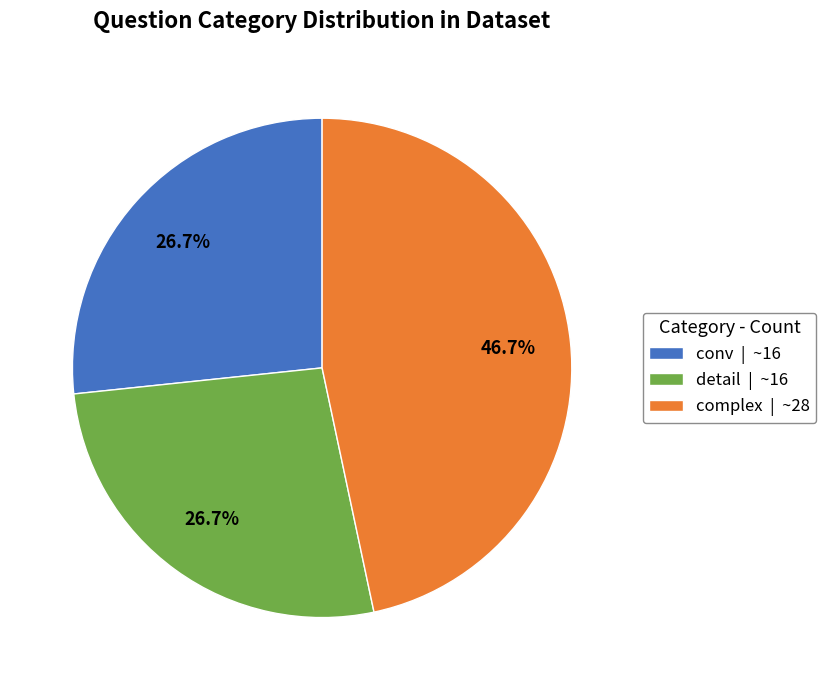

Is there a majority slice in this chart?

No